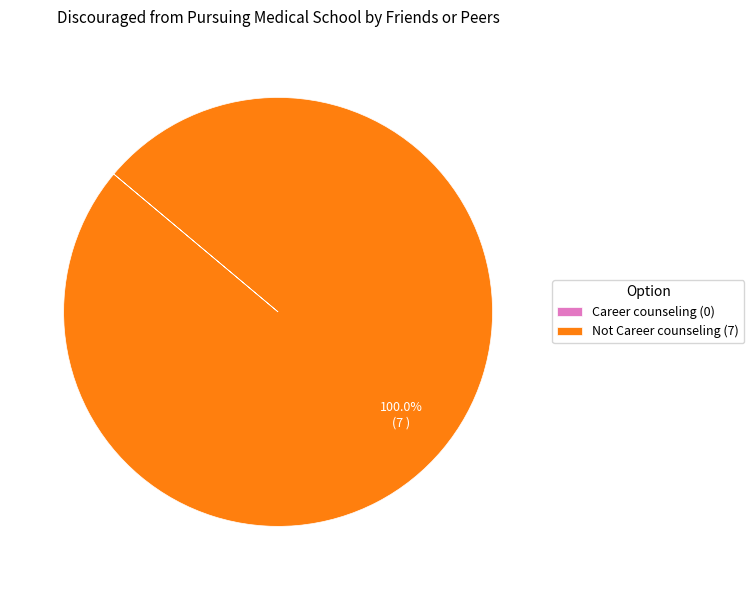

Does any single category account for the majority?

Yes